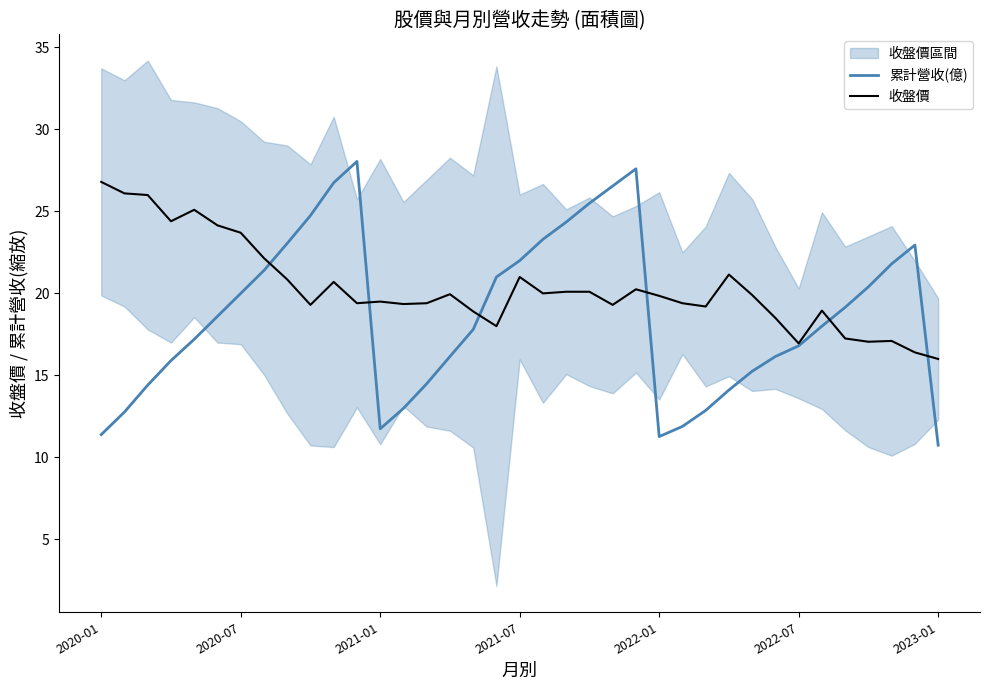

Which series has the largest total across all categories?

收盤價